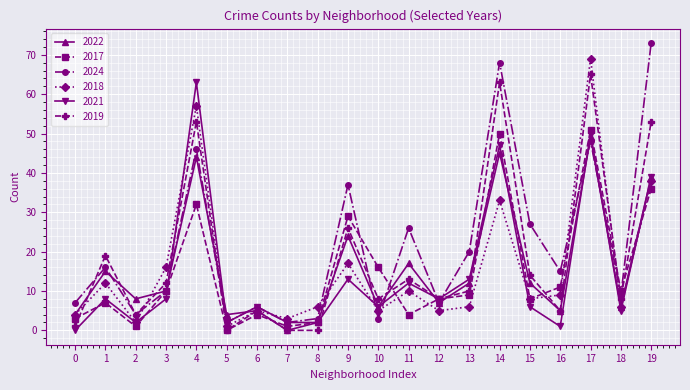

Which category has the lowest value in the 2022 series?

7